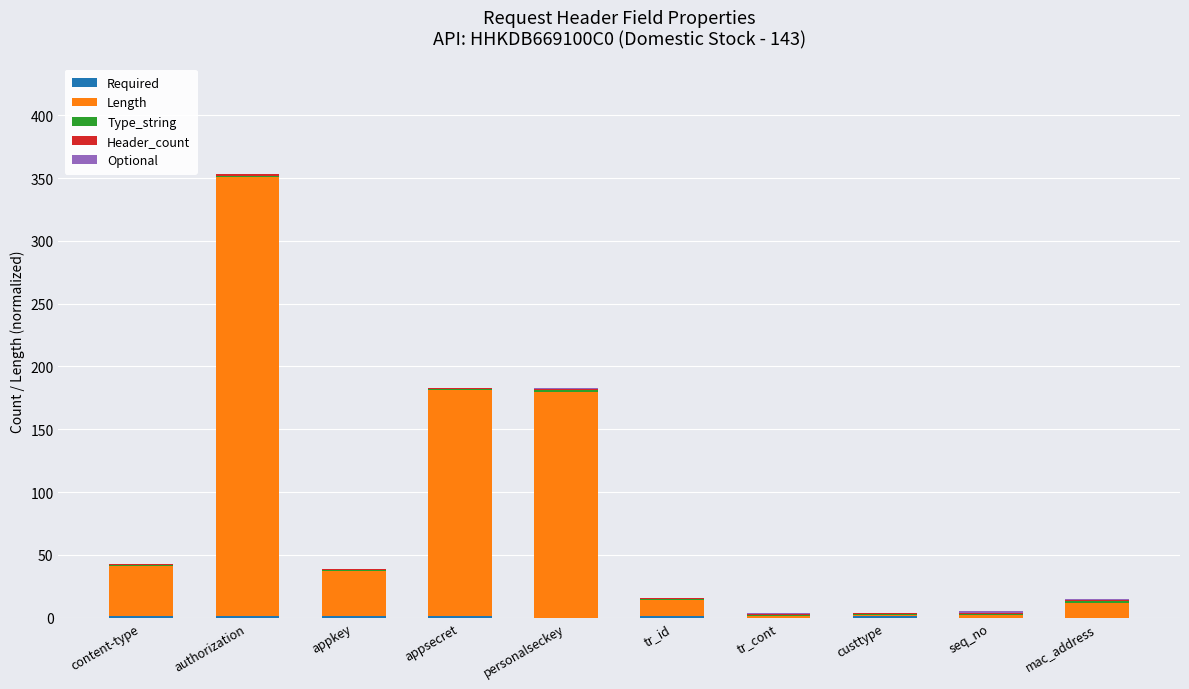

At which category is the sum across all series the highest?

authorization